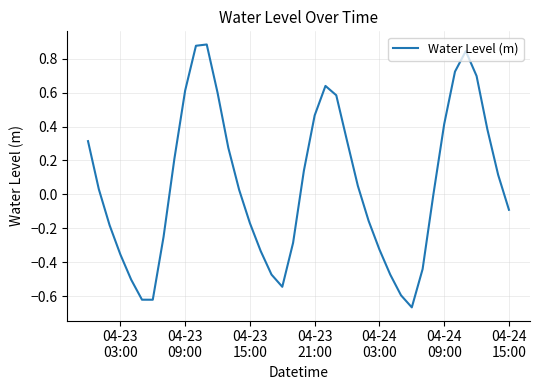

Count the number of data series in this chart.

1